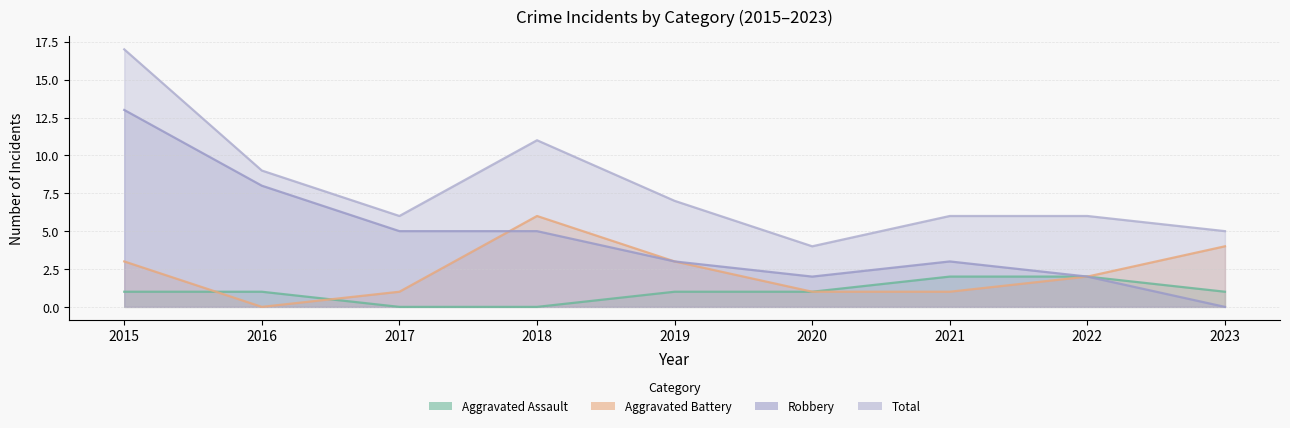

True or false: Aggravated Battery and Robbery cross at least once.

True